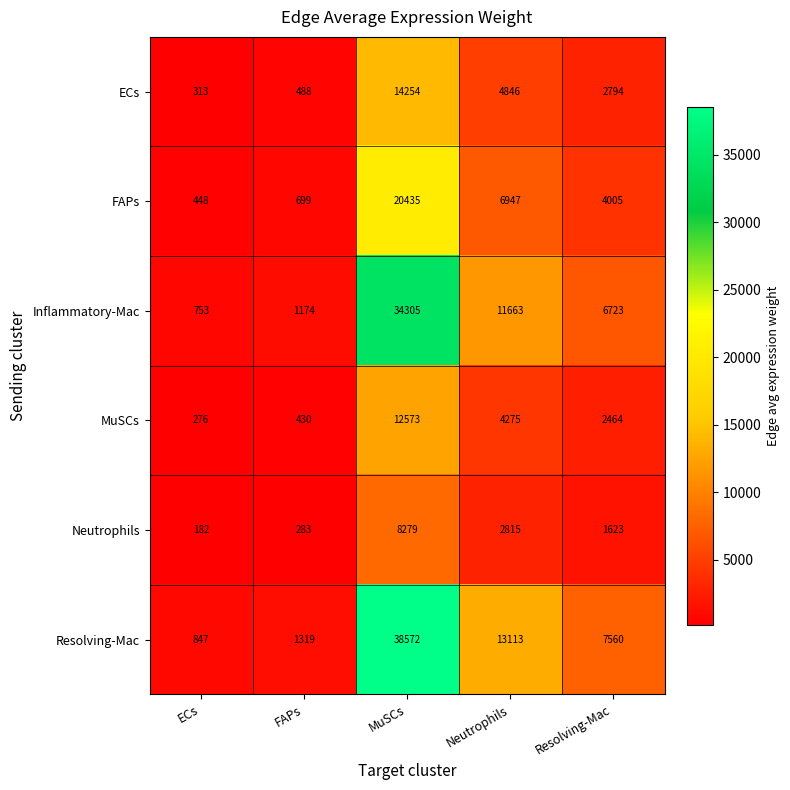

Rank the series by their maximum value, from highest to lowest.

Resolving-Mac, Inflammatory-Mac, FAPs, ECs, MuSCs, Neutrophils